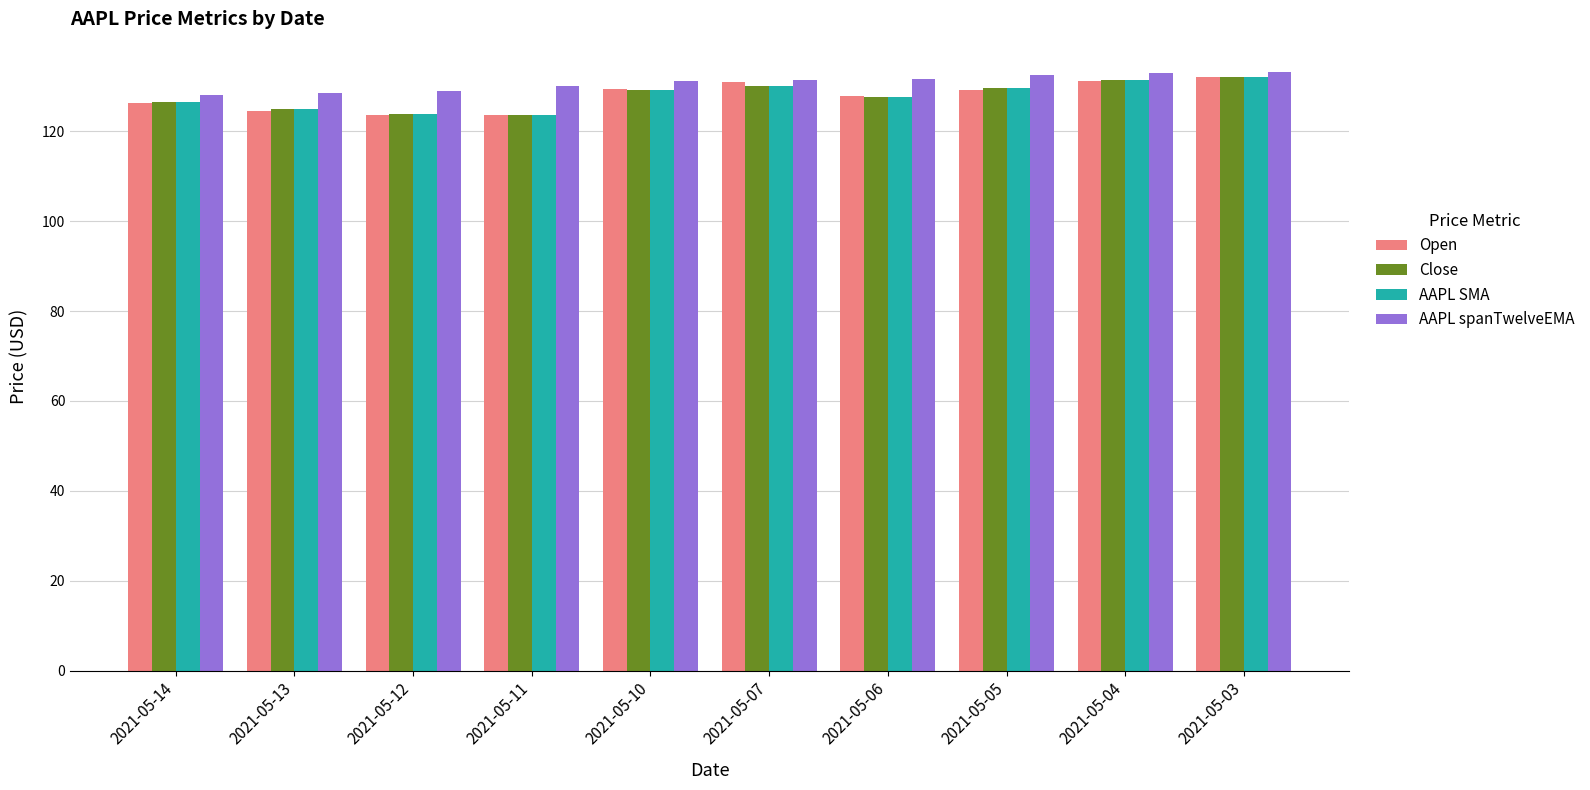

What is the minimum value for AAPL SMA?

123.7